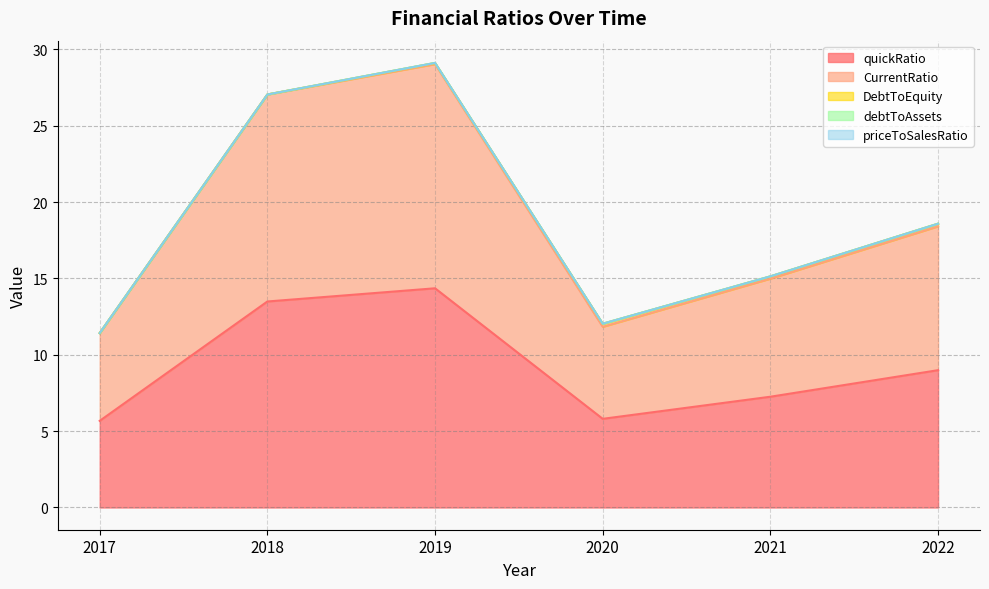

In quickRatio, how many points are lower than both neighbors (excluding endpoints)?

1